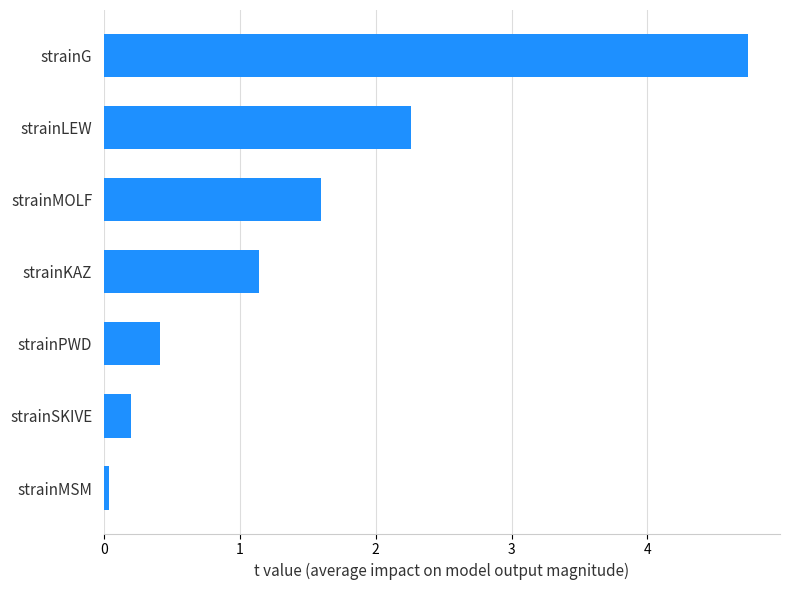

Where is the data nearest to the value 2?

strainLEW